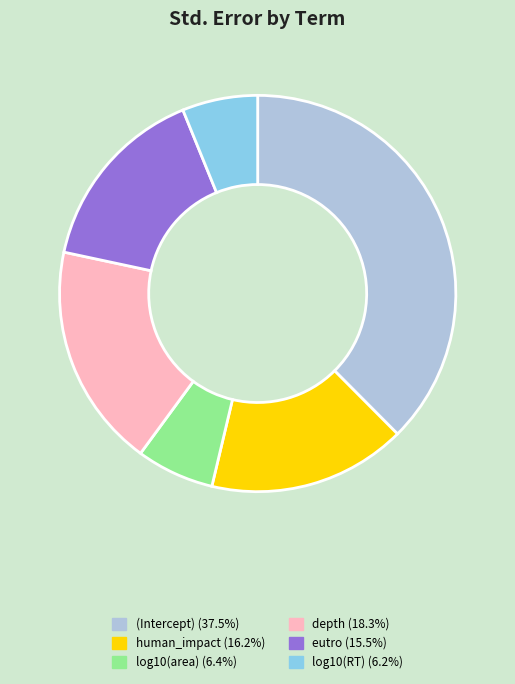

The depth slice represents 18% of the pie. True or false?

True